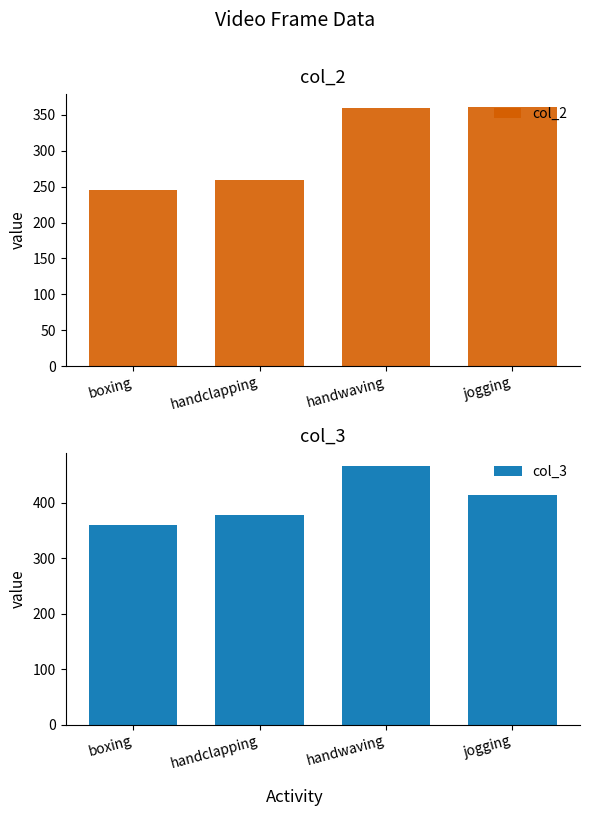

At how many categories does at least one series exceed 413?

2